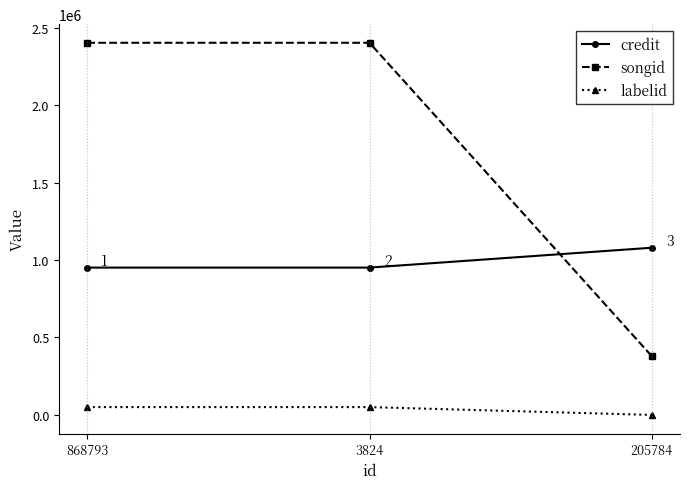

The value of credit at 3824 is 1646887. True or false?

False